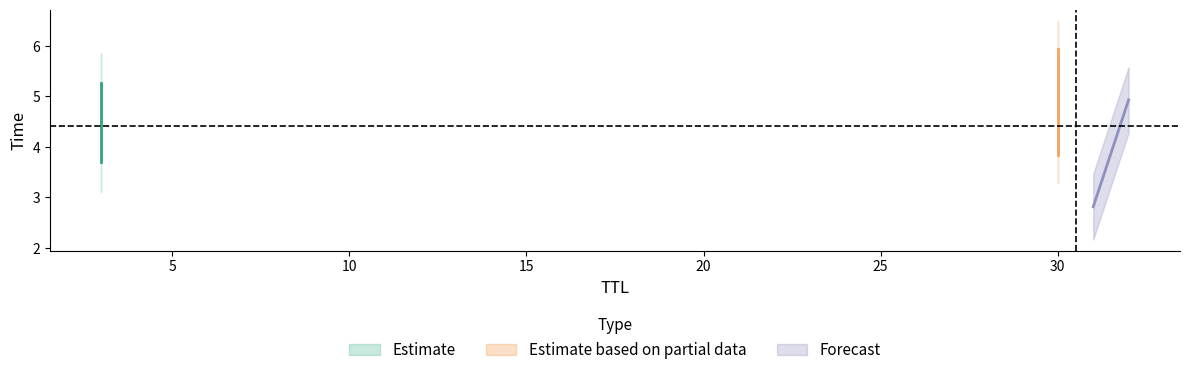

How many values exceed 4?

3